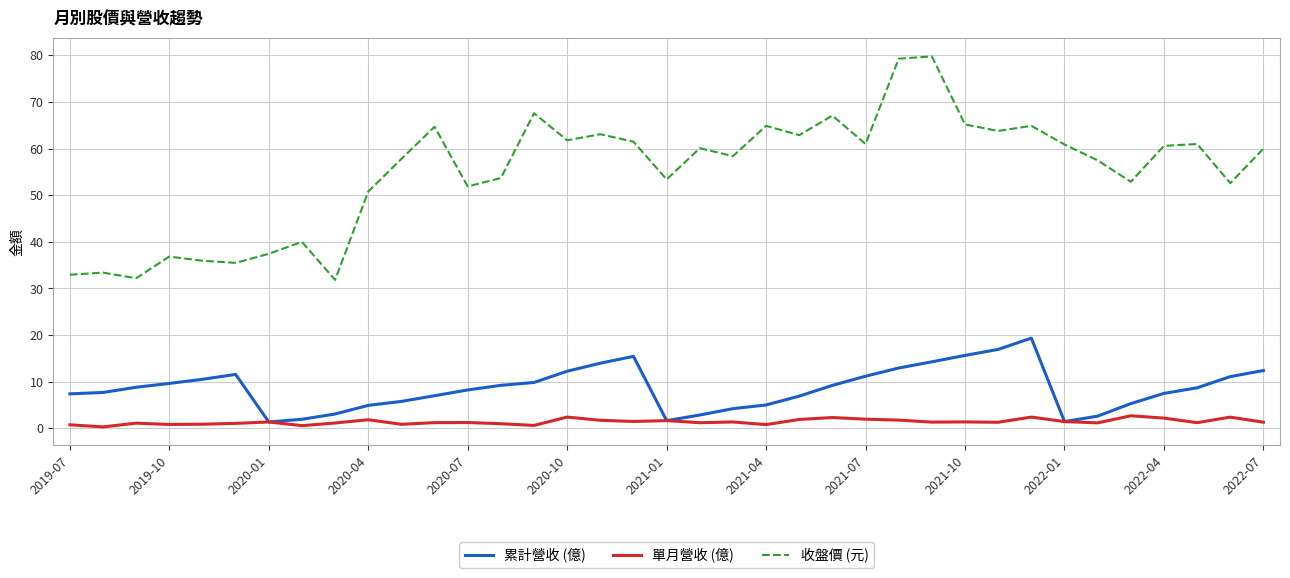

What is the highest value of the 單月營收 (億) series?

2.7